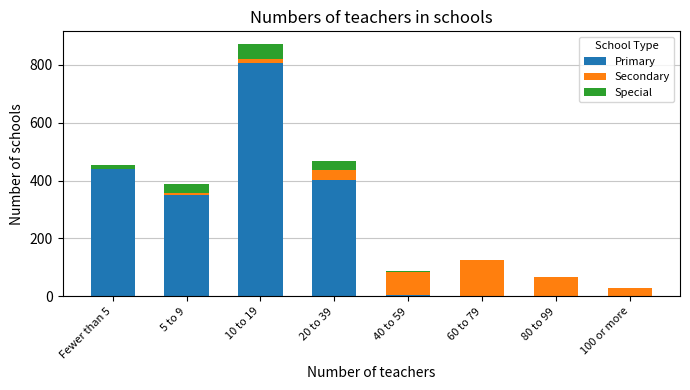

Reading right to left, transcribe the values for Primary.

100 or more=0	80 to 99=0	60 to 79=0	40 to 59=6	20 to 39=402	10 to 19=805	5 to 9=351	Fewer than 5=440